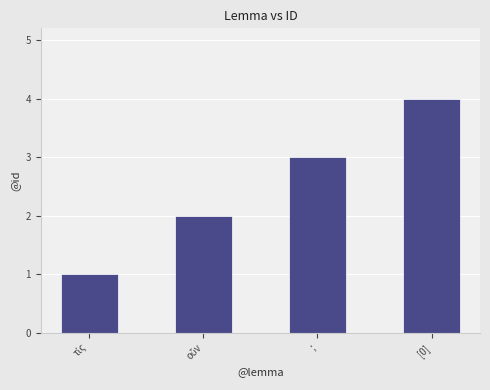

Read the value at ;.

3